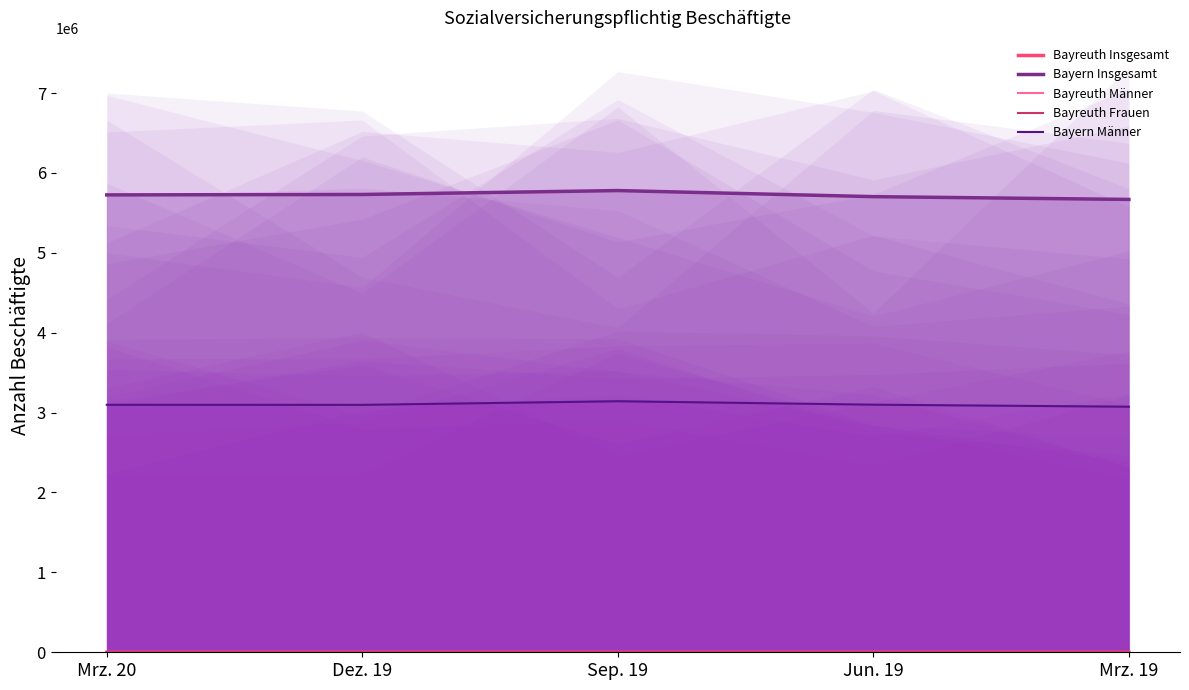

Rank the series at Mrz. 19 from highest to lowest value.

Bayern Insgesamt, Bayern Männer, Bayreuth Insgesamt, Bayreuth Frauen, Bayreuth Männer